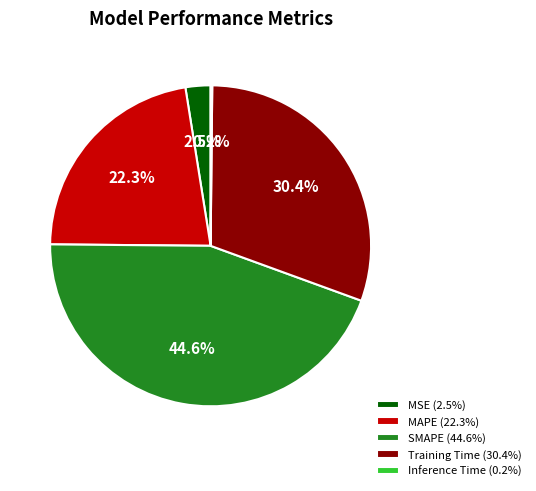

Does Training Time represent more than half of the total?

No